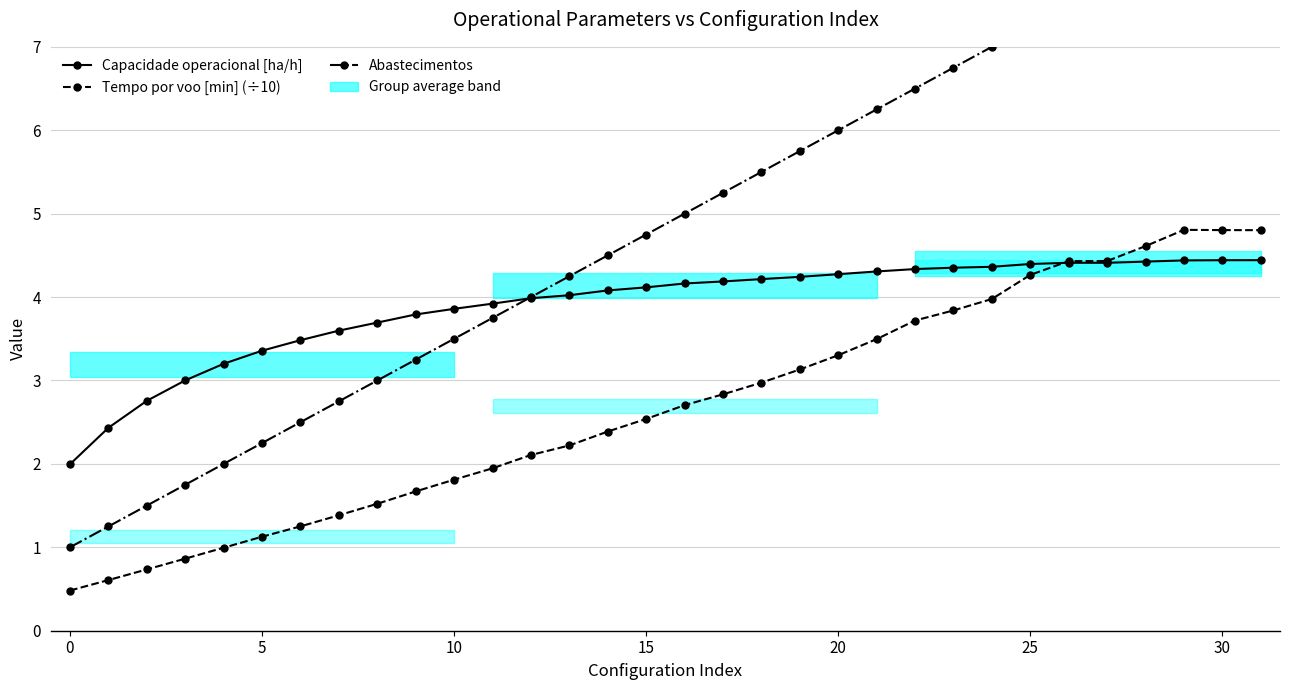

Reading right to left, extract all data points from this chart.

Capacidade operacional [ha/h]: 4.4	4.4	4.4	4.4	4.4	4.4	4.4	4.4	4.4	4.3	4.3	4.3	4.2	4.2	4.2	4.2	4.1	4.1	4.0	4.0	3.9	3.9	3.8	3.7	3.6	3.5	3.4	3.2	3.0	2.8	2.4	2.0
Tempo por voo [min] (÷10): 4.8	4.8	4.8	4.6	4.4	4.4	4.3	4.0	3.8	3.7	3.5	3.3	3.1	3.0	2.8	2.7	2.5	2.4	2.2	2.1	1.9	1.8	1.7	1.5	1.4	1.3	1.1	1.0	0.9	0.7	0.6	0.5
Abastecimentos: 8.8	8.5	8.2	8.0	7.8	7.5	7.2	7.0	6.8	6.5	6.2	6.0	5.8	5.5	5.2	5.0	4.8	4.5	4.2	4.0	3.8	3.5	3.2	3.0	2.8	2.5	2.2	2.0	1.8	1.5	1.2	1.0